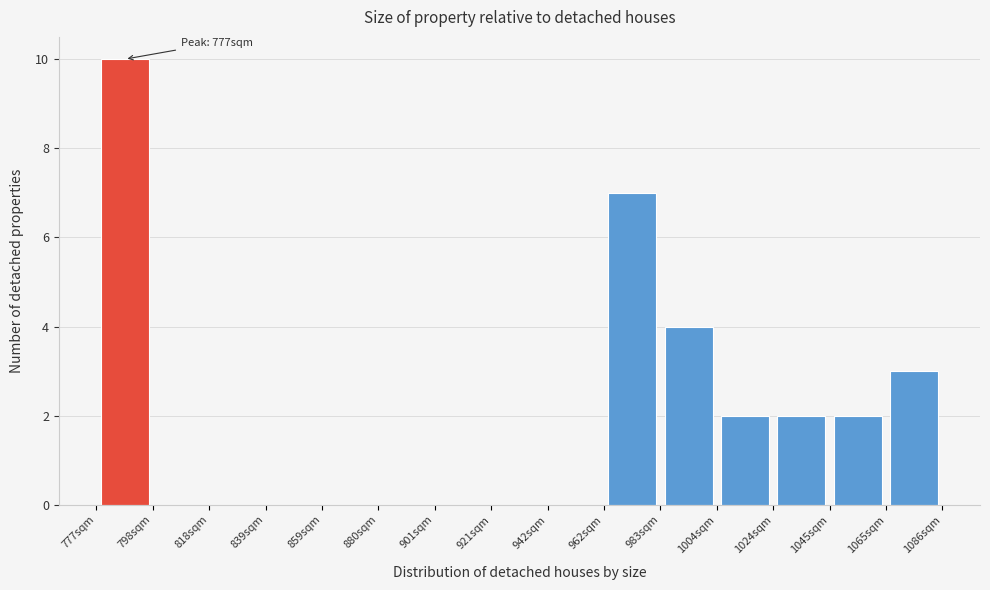

Over which range of the x-axis is the bar tallest?

775 to 800